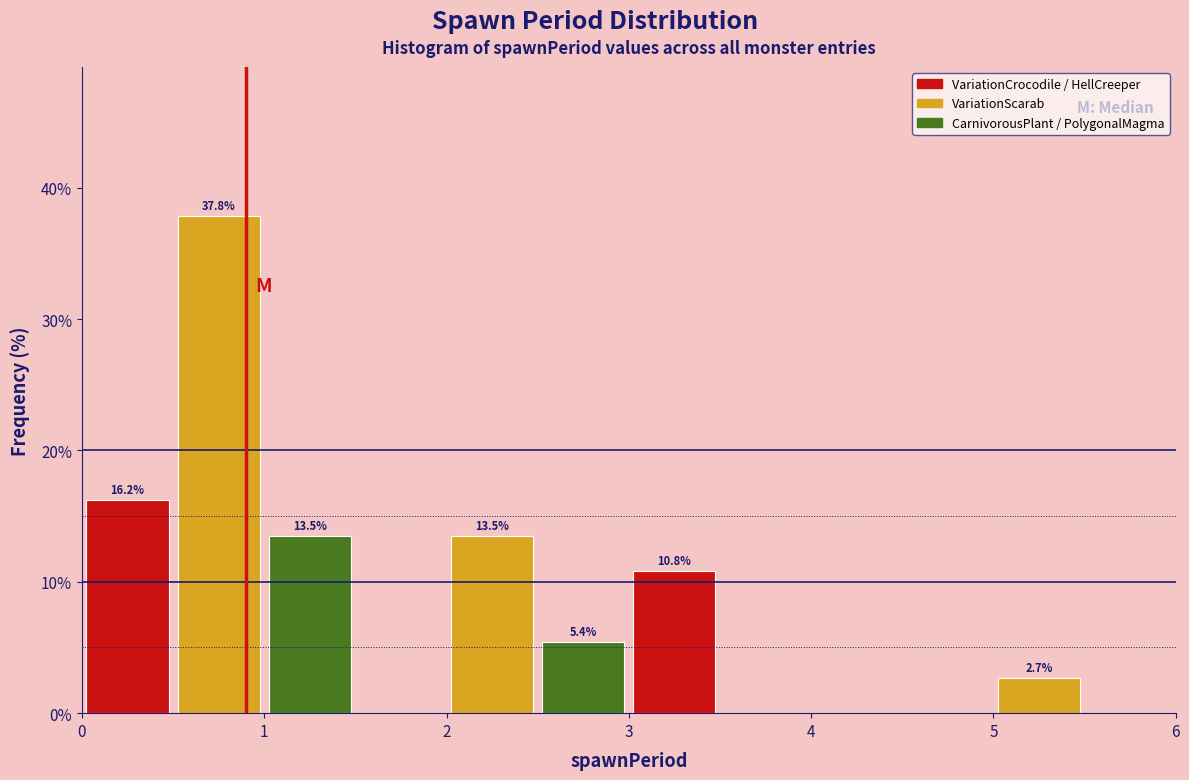

Over which range of the x-axis is the bar tallest?

0.5 to 1.0